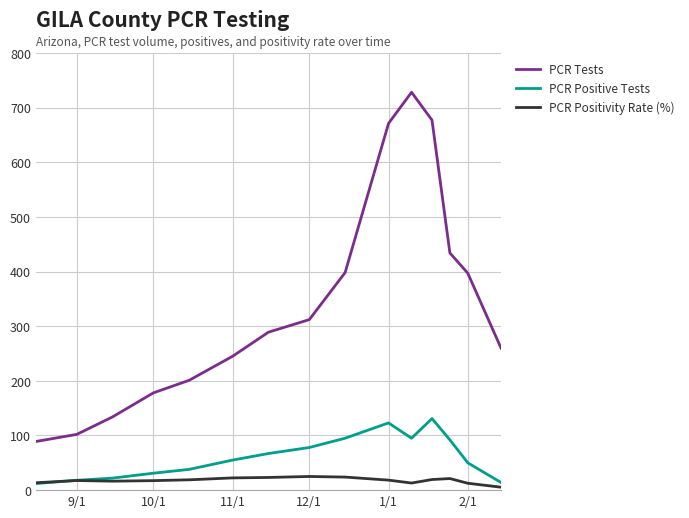

Which series has the widest spread of values?

PCR Tests